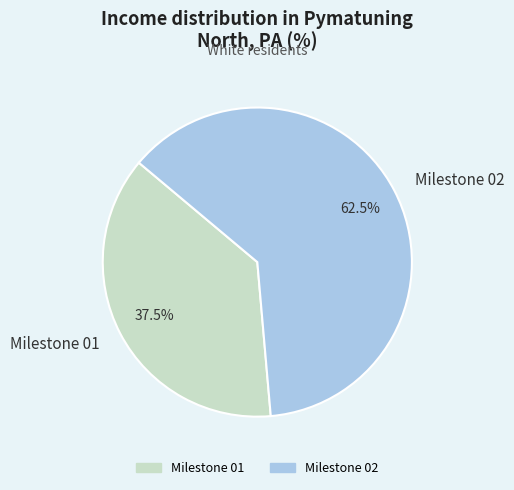

Which slice is the largest?

Milestone 02